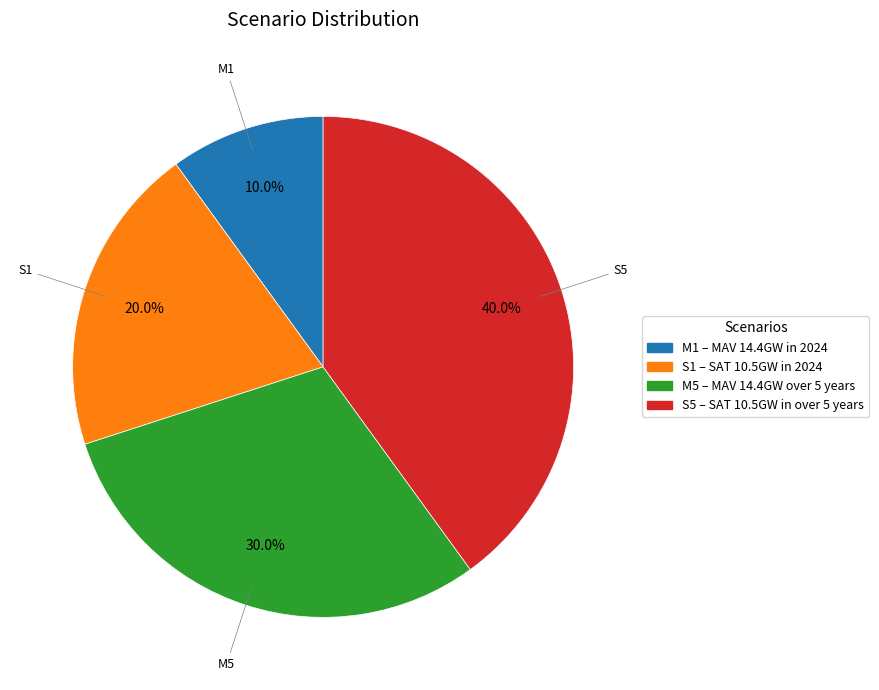

Which category has the biggest portion of the pie?

S5